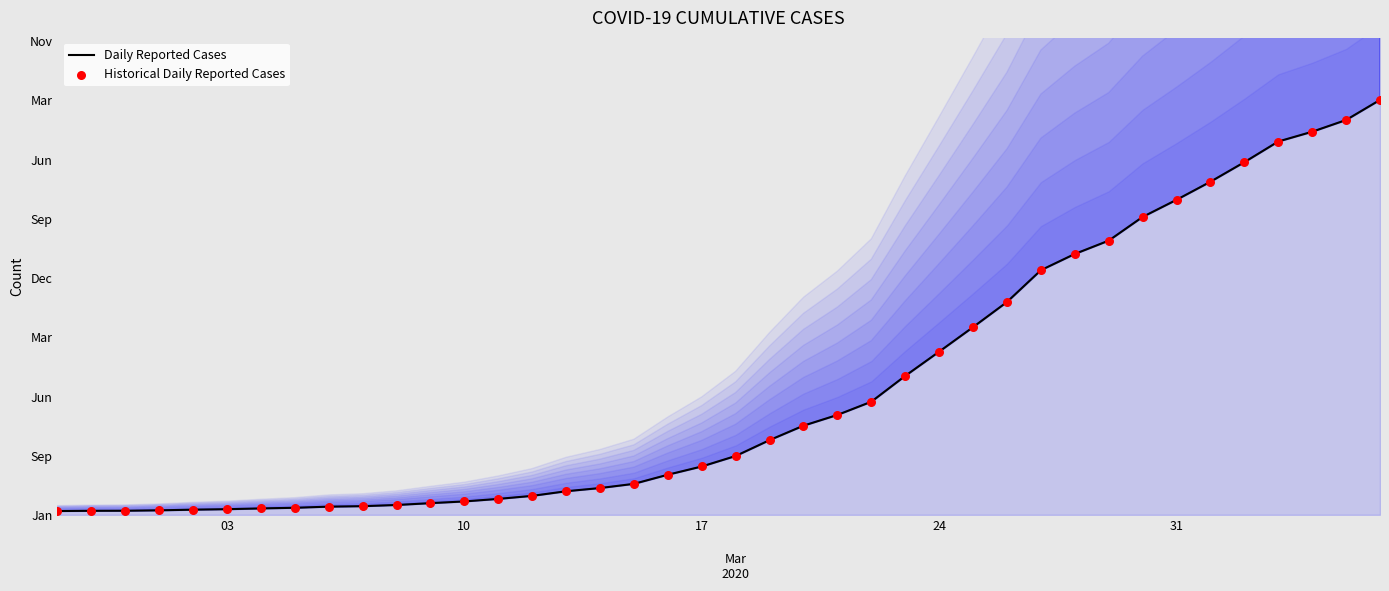

Which series reaches the minimum Y coordinate?

Daily Reported Cases